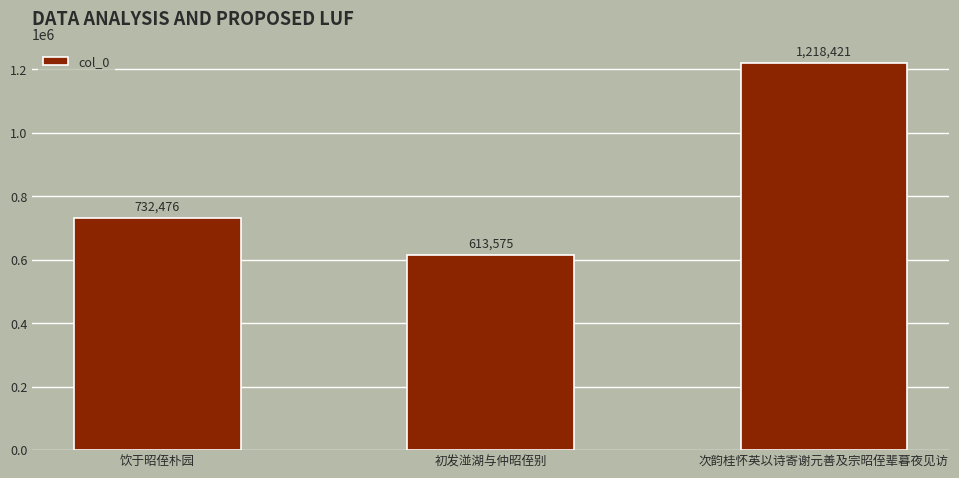

What is the change in value from 饮于昭侄朴园 to 初发湴湖与仲昭侄别?

-118901